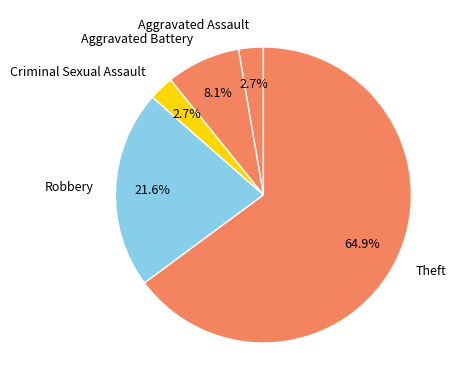

Is Theft the majority of the pie?

Yes